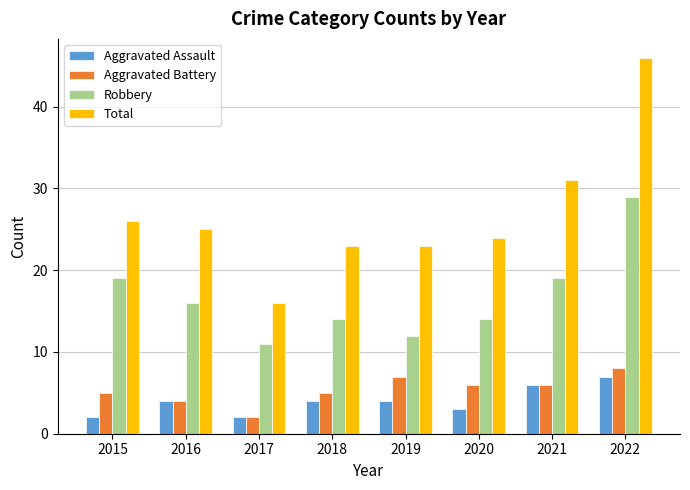

What is the total value across all series at 2020?

47